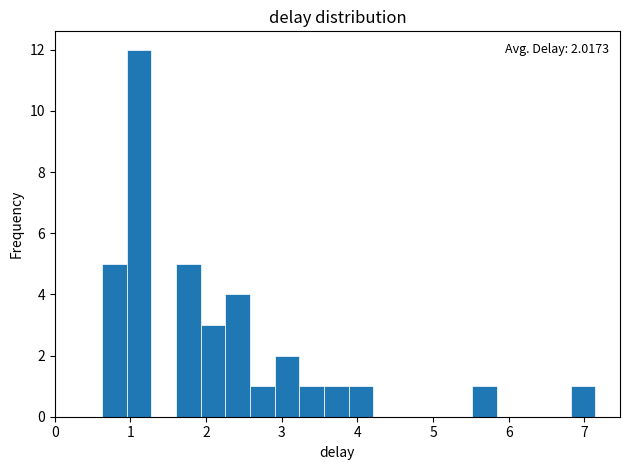

Around what value on the x-axis is the tallest bar? Give the approximate position of its centre, as read against the axis.

1.1